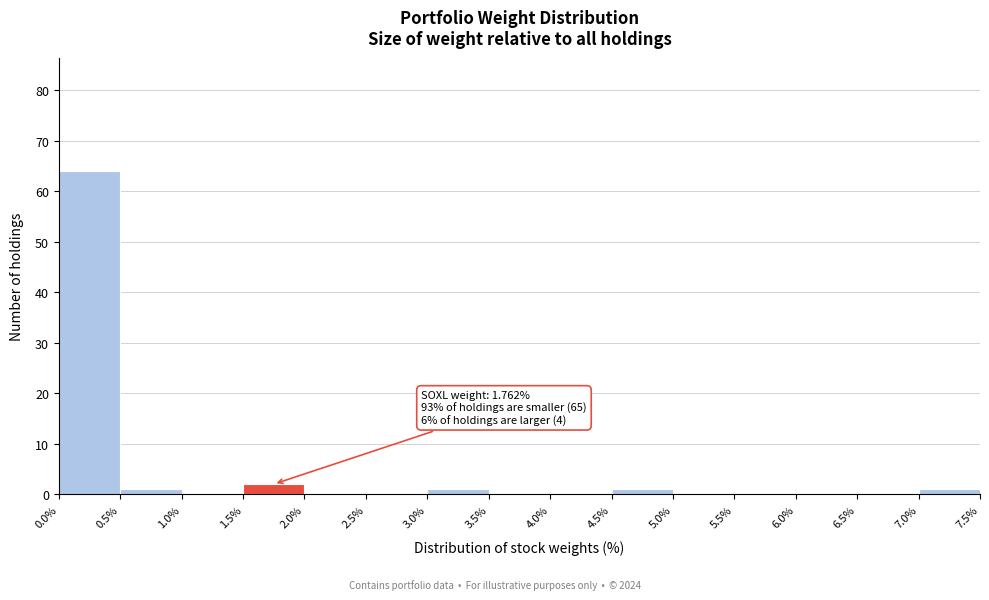

Over which range of the x-axis is the bar tallest?

0.0% to 0.5%